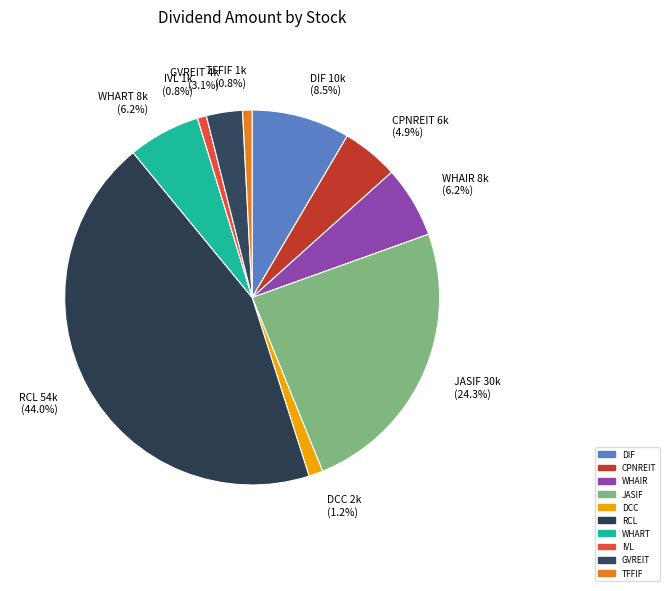

Approximately how many times larger is the value at CPNREIT compared to WHART?

0.8